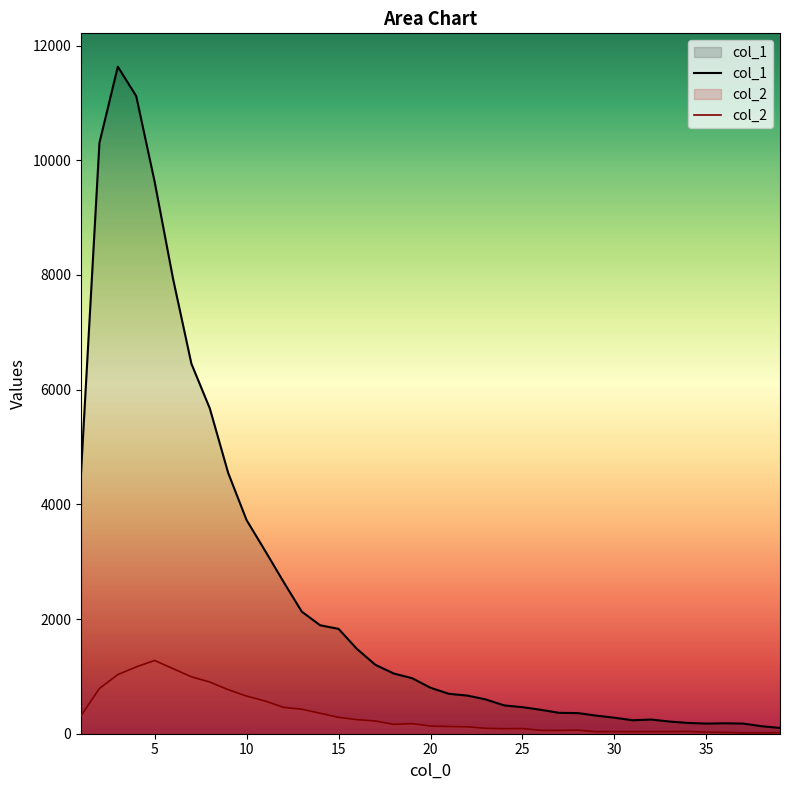

In col_1, how many points are lower than both neighbors (excluding endpoints)?

2